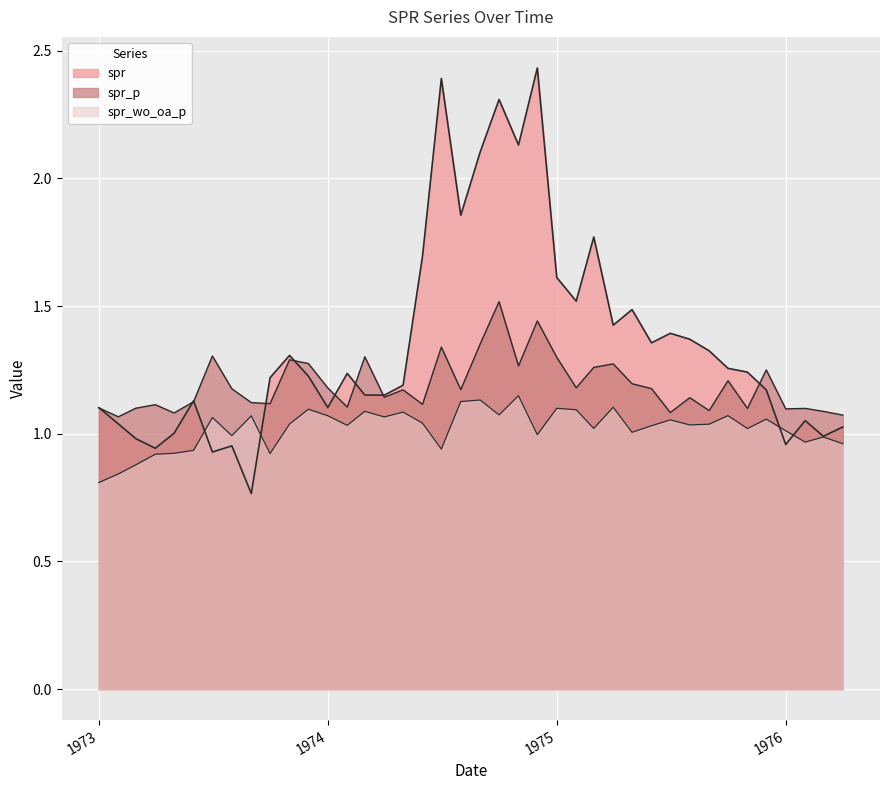

What is the label of the 33rd point from the right?

1973-08